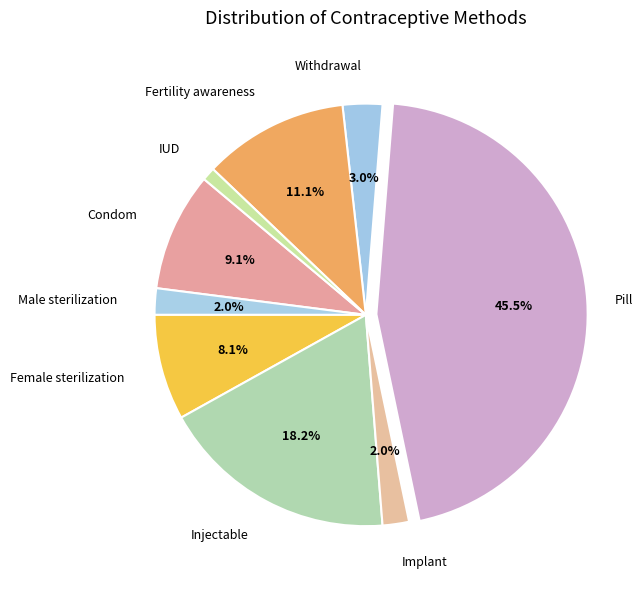

Combined, what portion of the pie is Pill and Fertility awareness?

56.6%